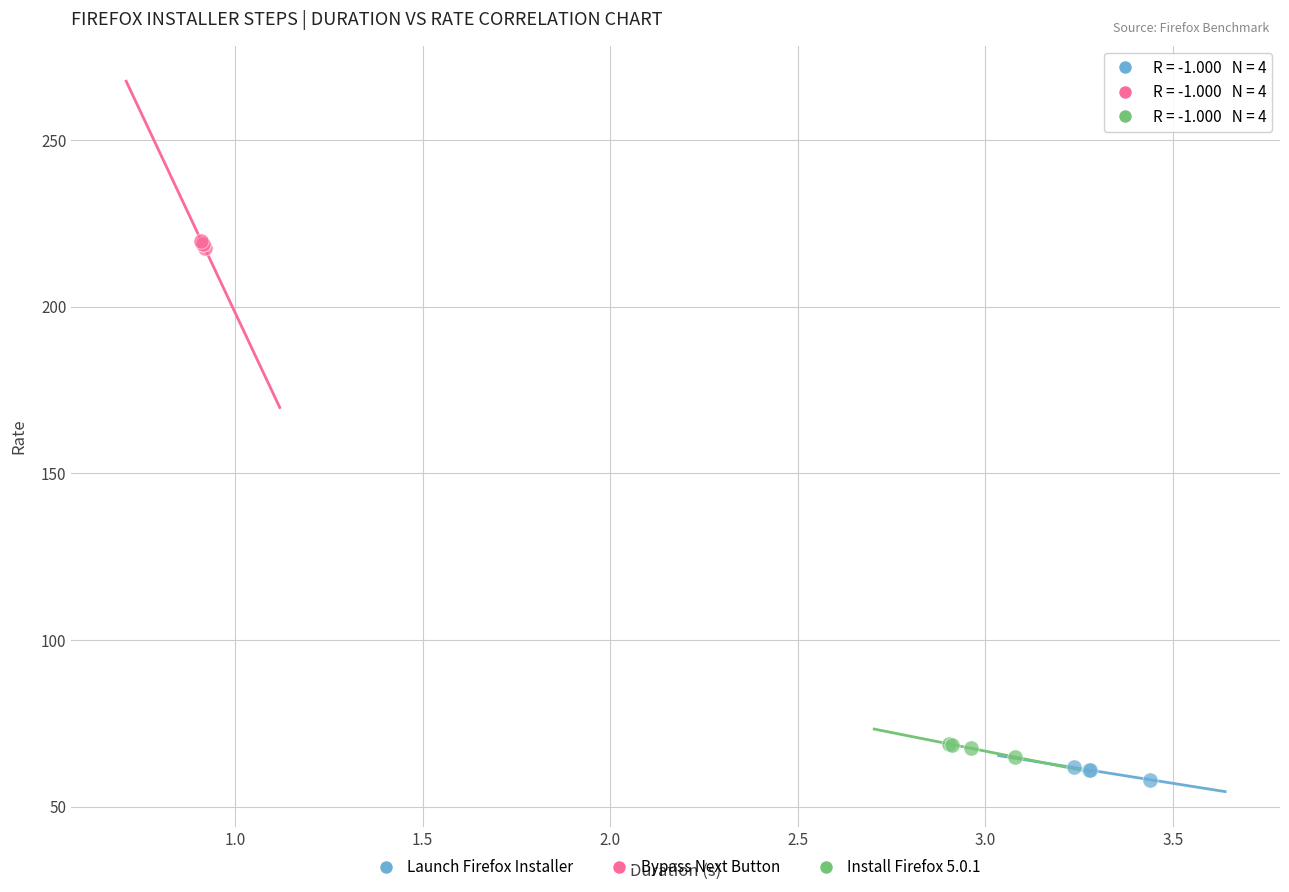

What are all the series names shown in the legend?

Launch Firefox Installer, Bypass Next Button, Install Firefox 5.0.1